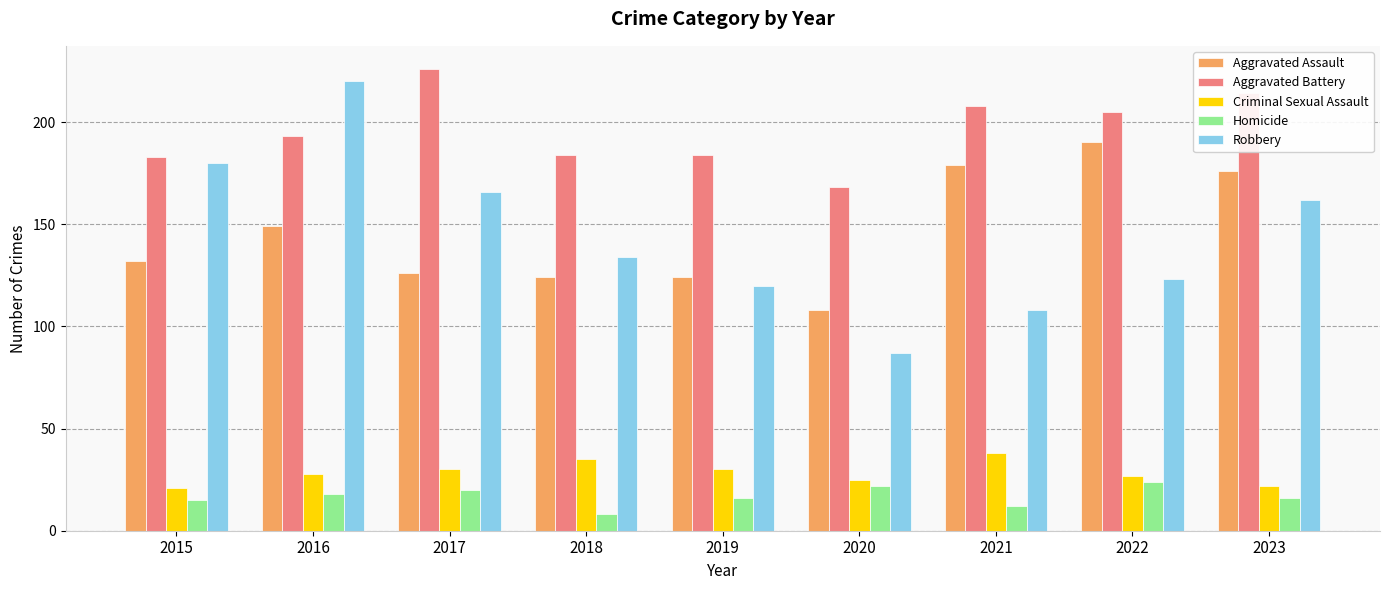

What are all the series names shown in the legend?

Aggravated Assault, Aggravated Battery, Criminal Sexual Assault, Homicide, Robbery